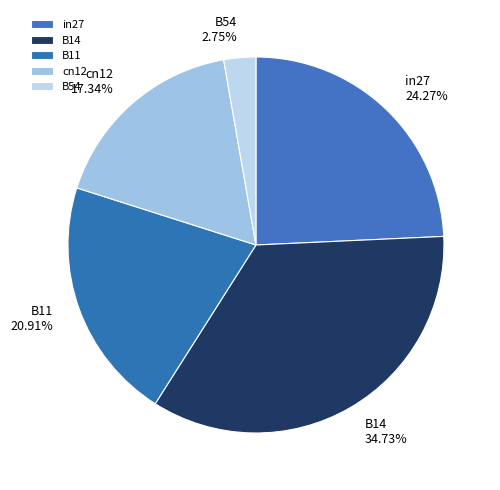

To the nearest percent, what is the average slice percentage?

20%